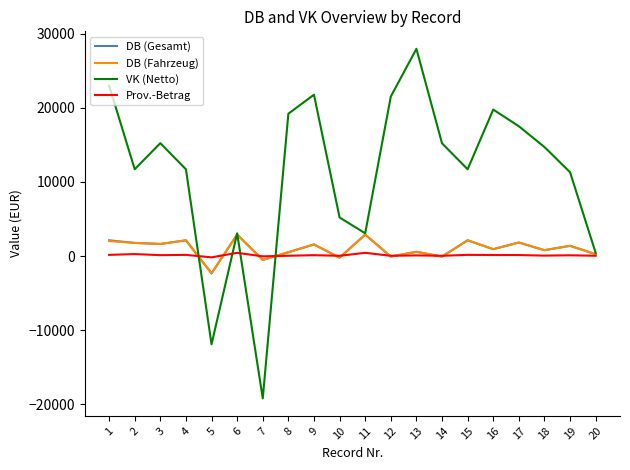

How many distinct data groups are displayed?

4